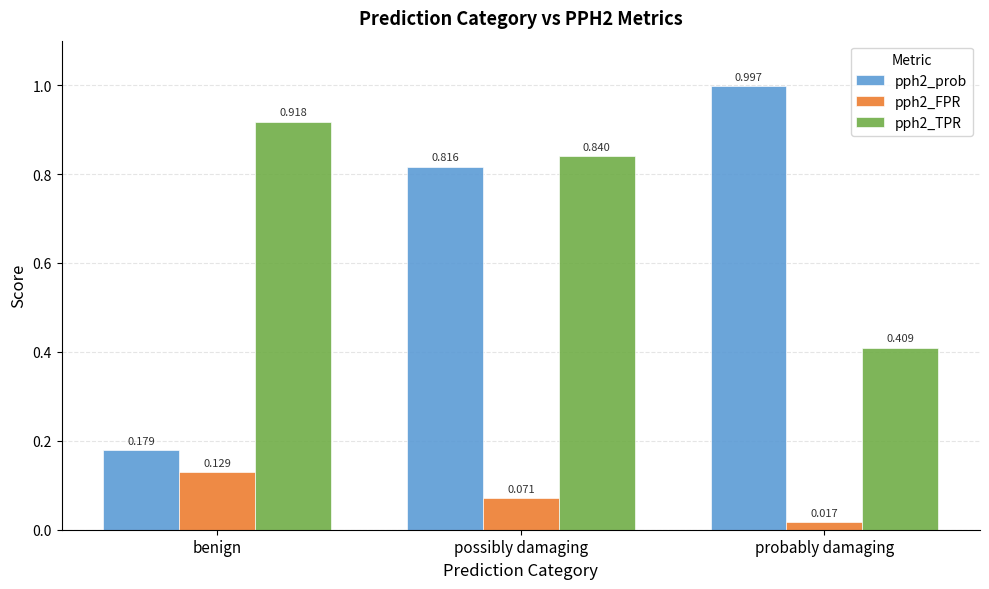

List the labels in order of pph2_prob value, smallest first.

benign, possibly damaging, probably damaging